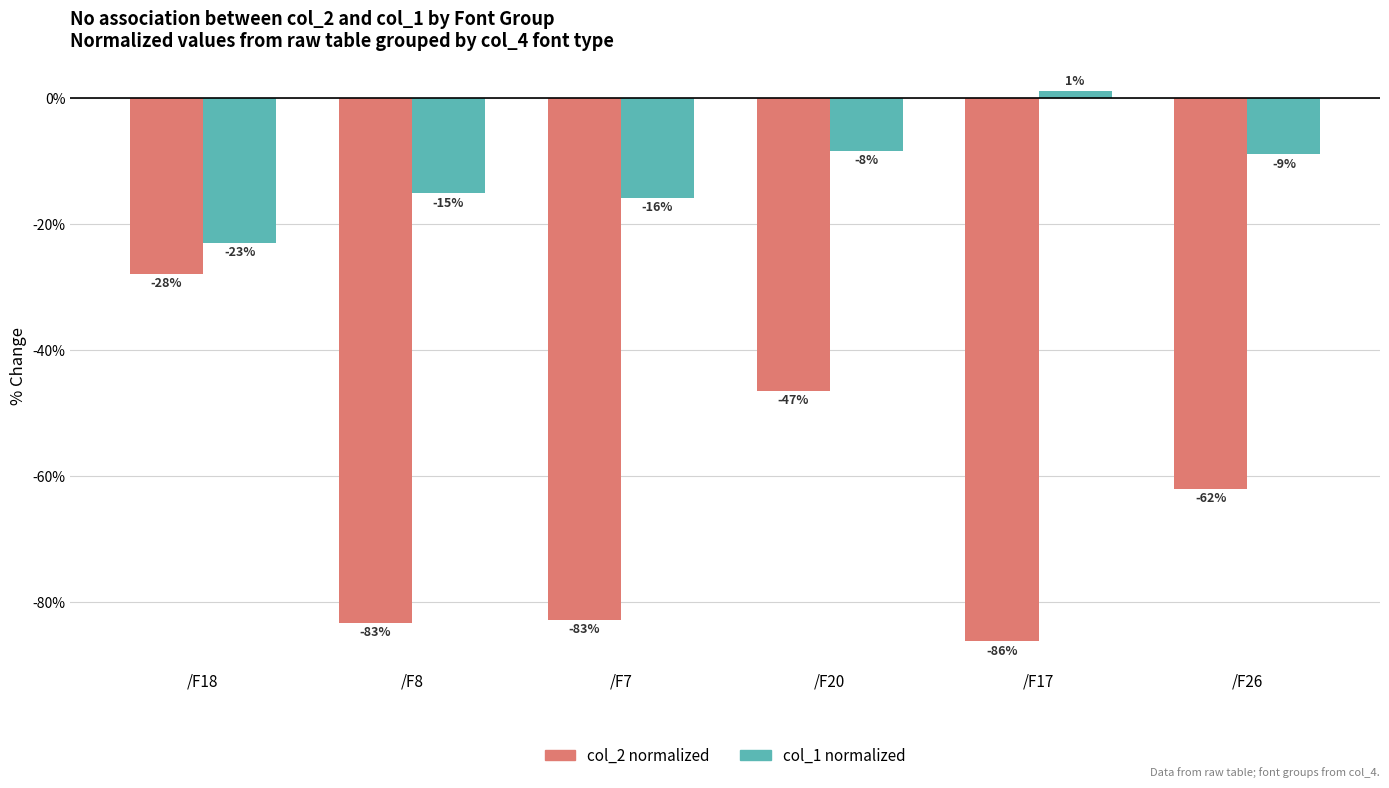

Which category has the highest value in the col_2 normalized series?

/F18